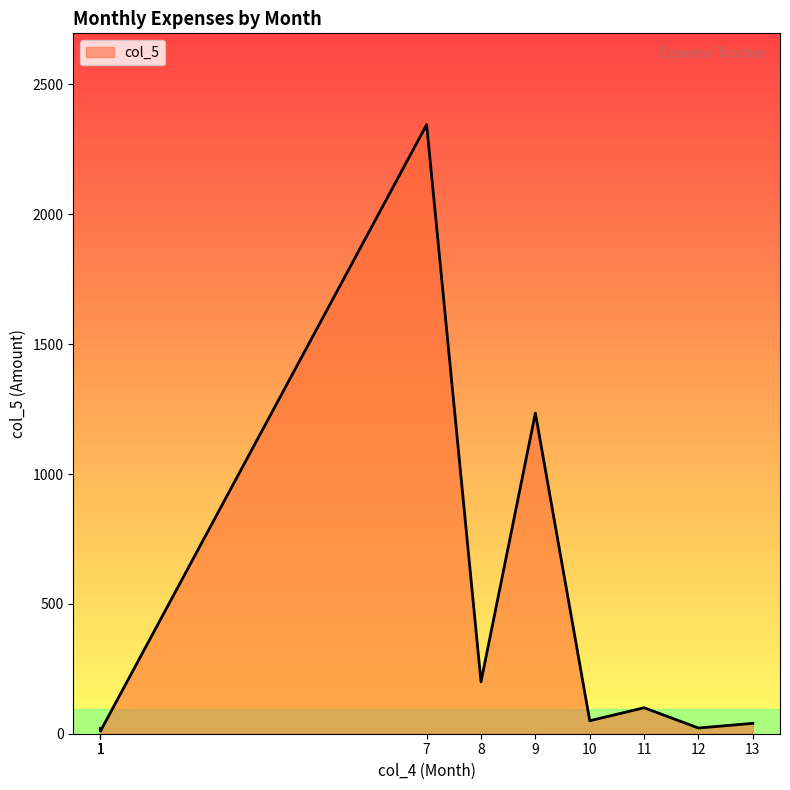

At which category does the chart reach its peak across all series?

7